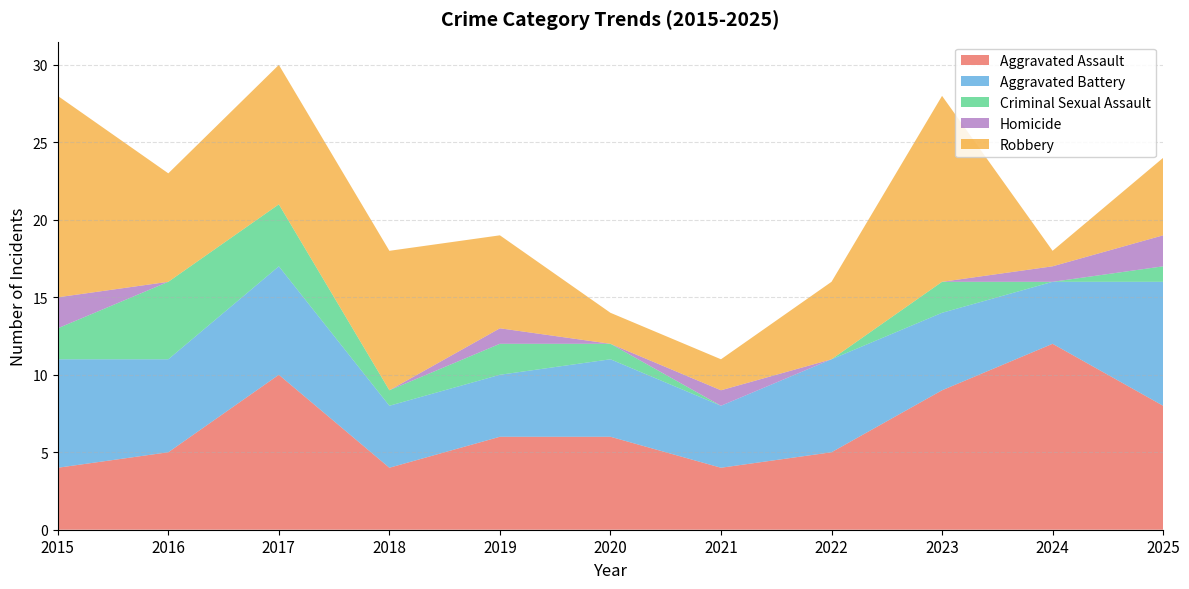

Reading left to right, transcribe all the data shown in this chart.

Aggravated Assault: 4	5	10	4	6	6	4	5	9	12	8
Aggravated Battery: 7	6	7	4	4	5	4	6	5	4	8
Criminal Sexual Assault: 2	5	4	1	2	1	0	0	2	0	1
Homicide: 2	0	0	0	1	0	1	0	0	1	2
Robbery: 13	7	9	9	6	2	2	5	12	1	5